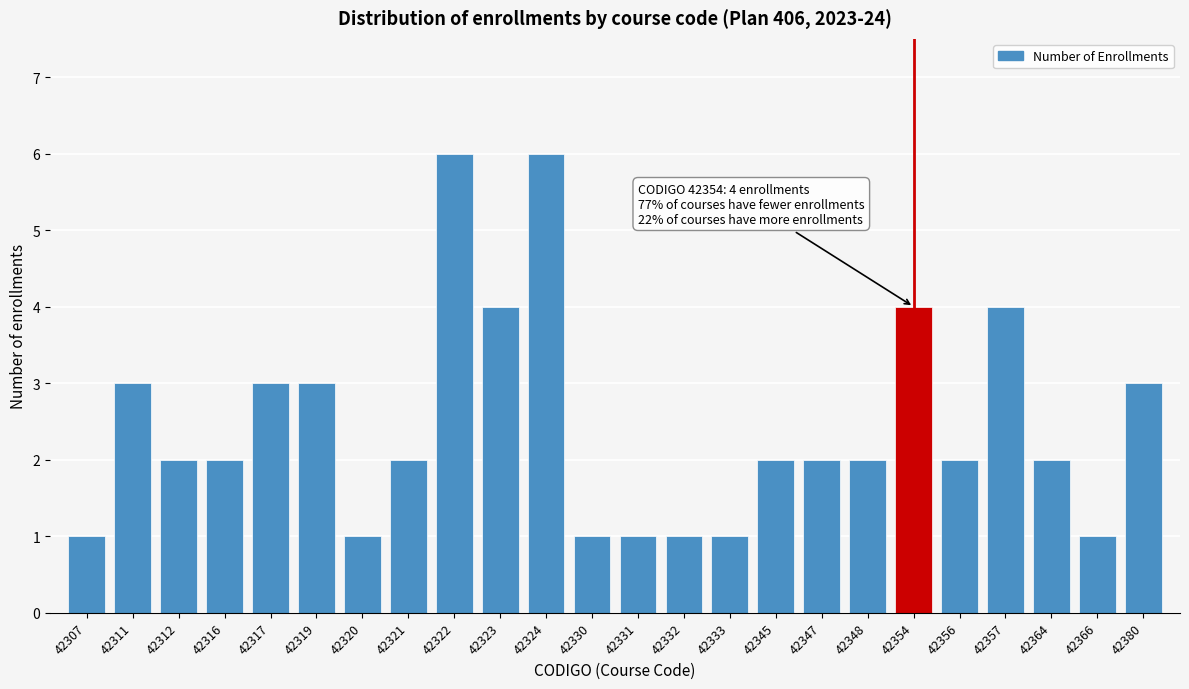

Reading right to left, extract all data points from this chart.

3	1	2	4	2	4	2	2	2	1	1	1	1	6	4	6	2	1	3	3	2	2	3	1